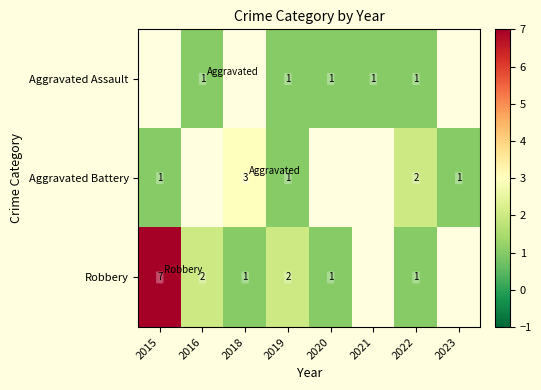

What is the maximum value shown in the chart?

7.0